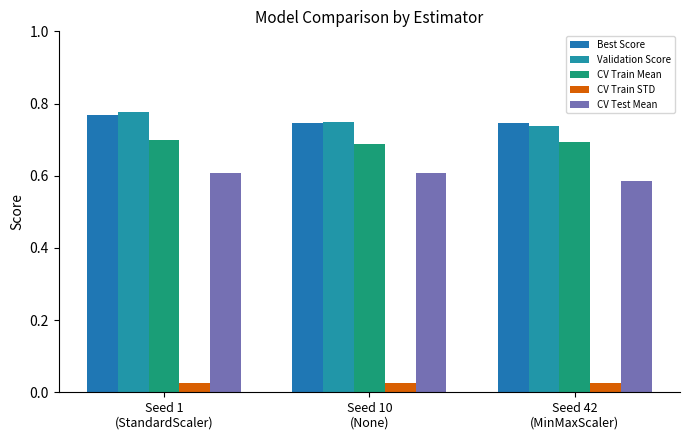

How many bars are there in each group?

5